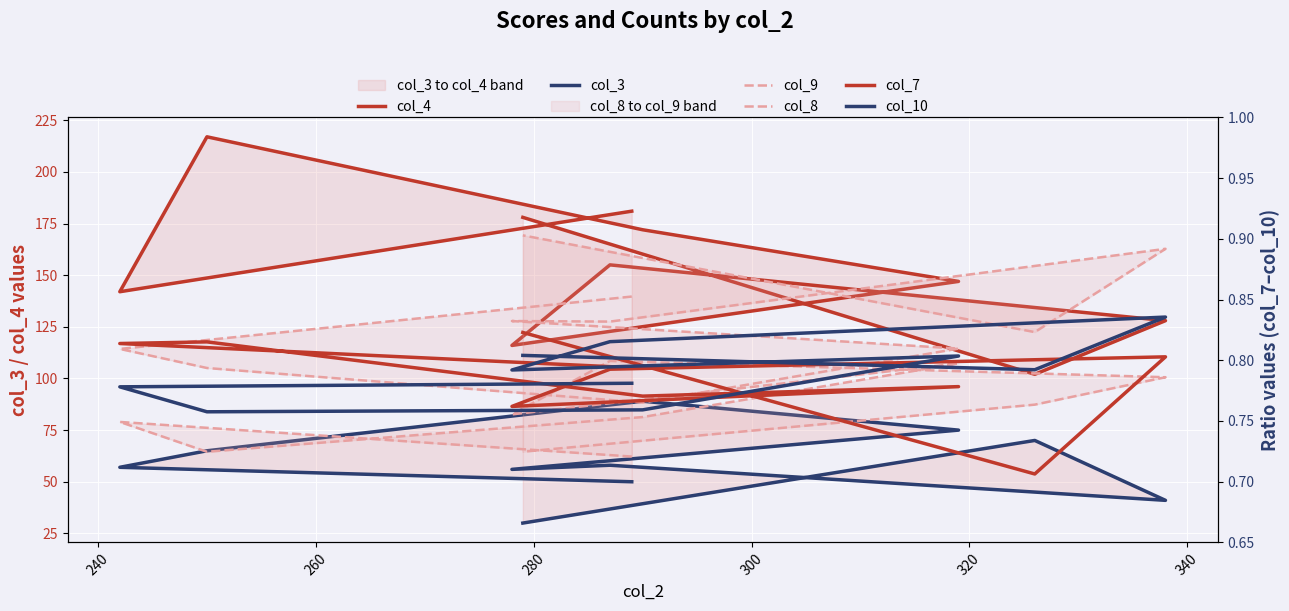

True or false: col_3 and col_9 cross at least once.

False